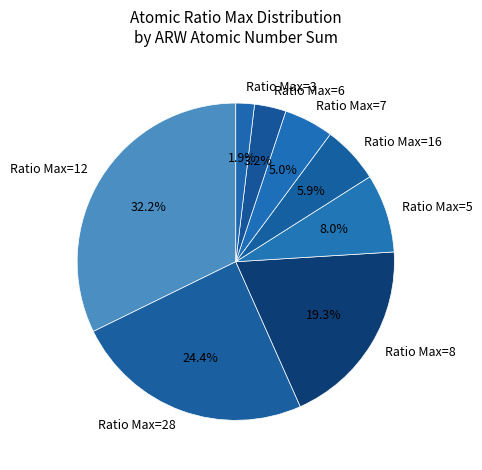

Approximately how many times larger is the value at Ratio Max=5 compared to Ratio Max=3?

4.2